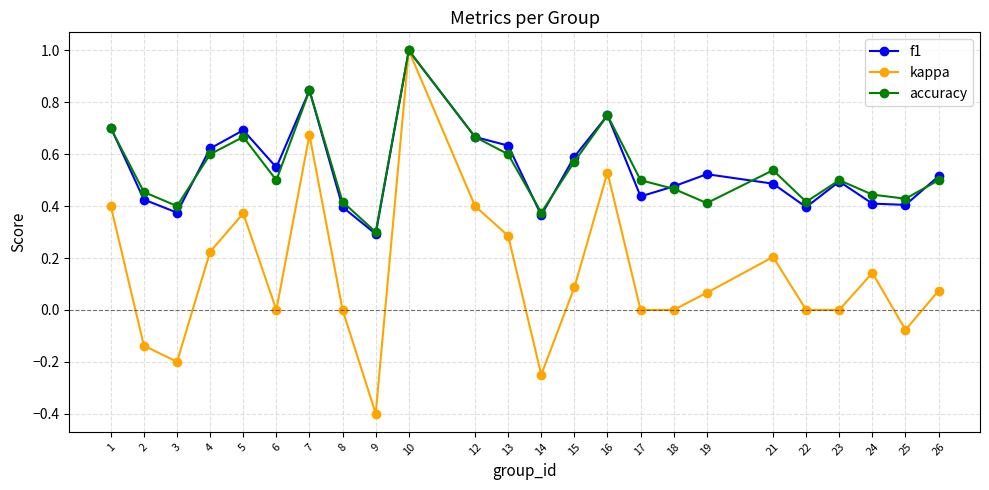

Which series has the largest range (max minus min)?

kappa